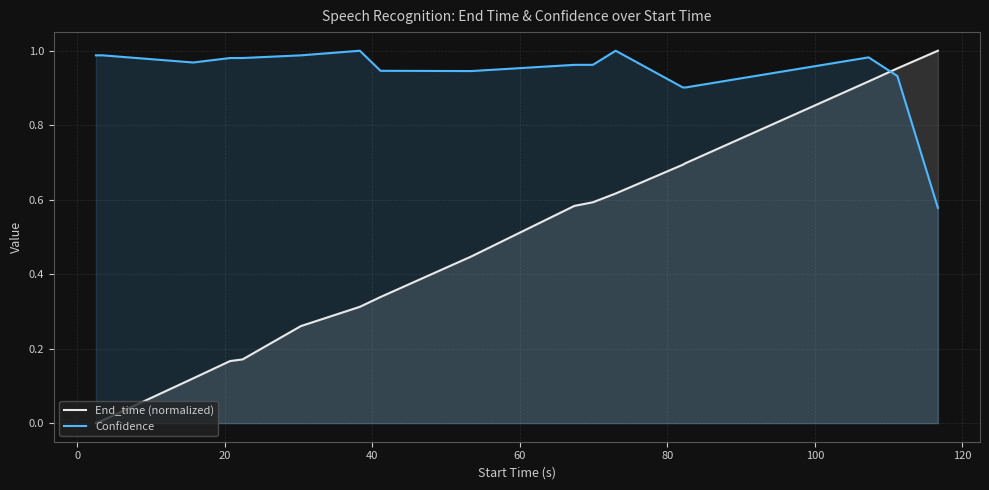

How many intersections are there between Confidence and End_time (normalized)?

1